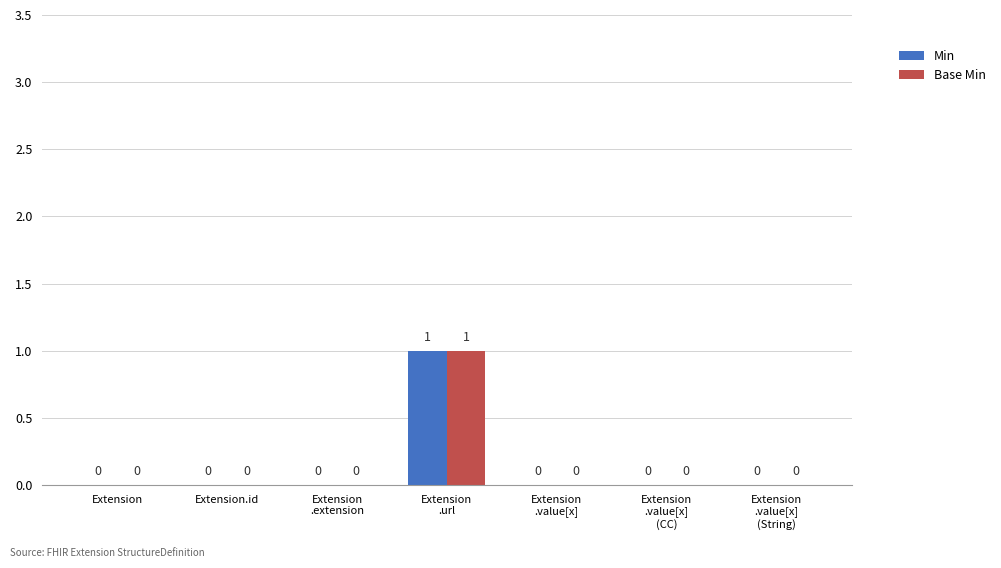

Is it true that Base Min equals 0 at Extension.id?

True